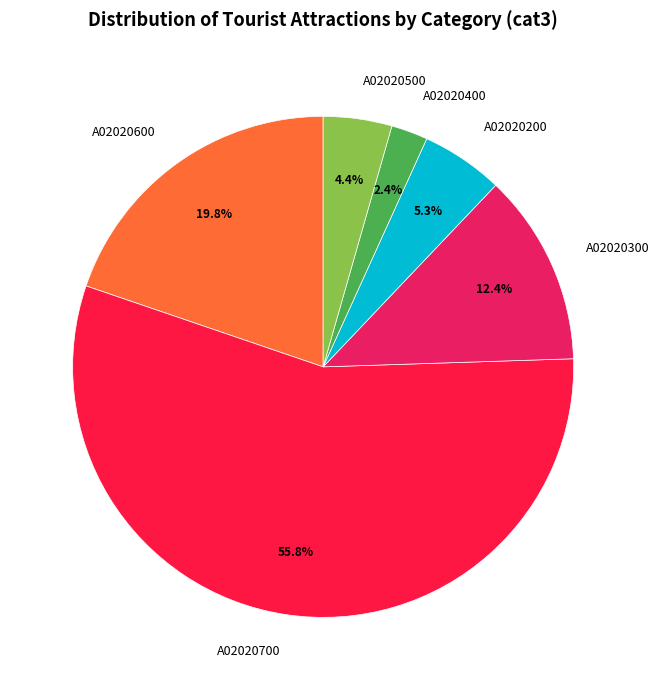

To the nearest percent, what is the combined percentage of A02020600 and A02020300?

32%